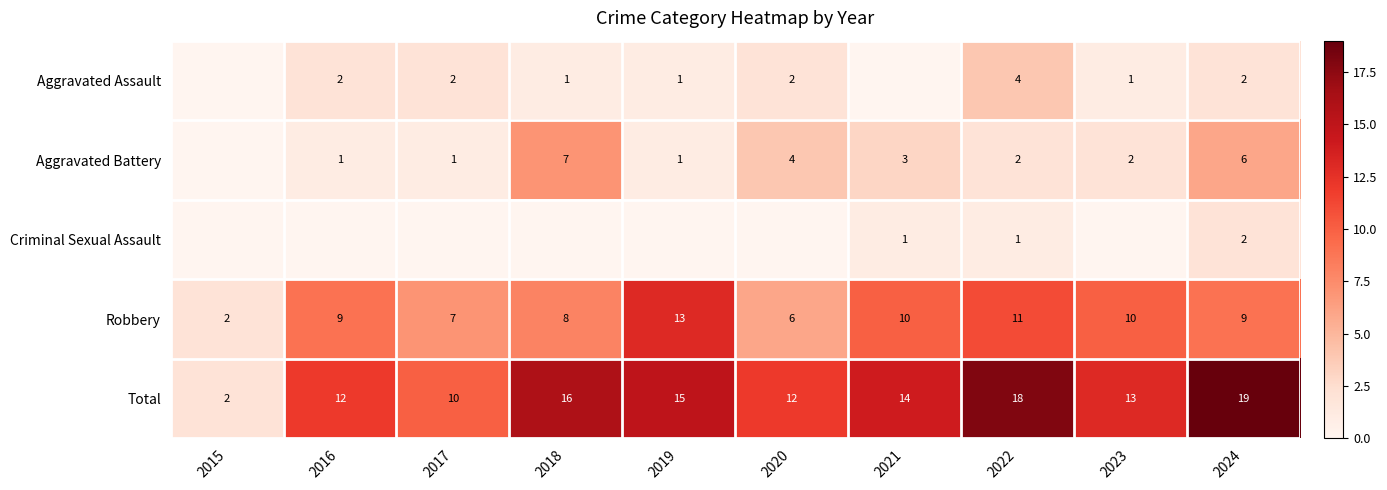

Which category has the highest value across all series?

2024